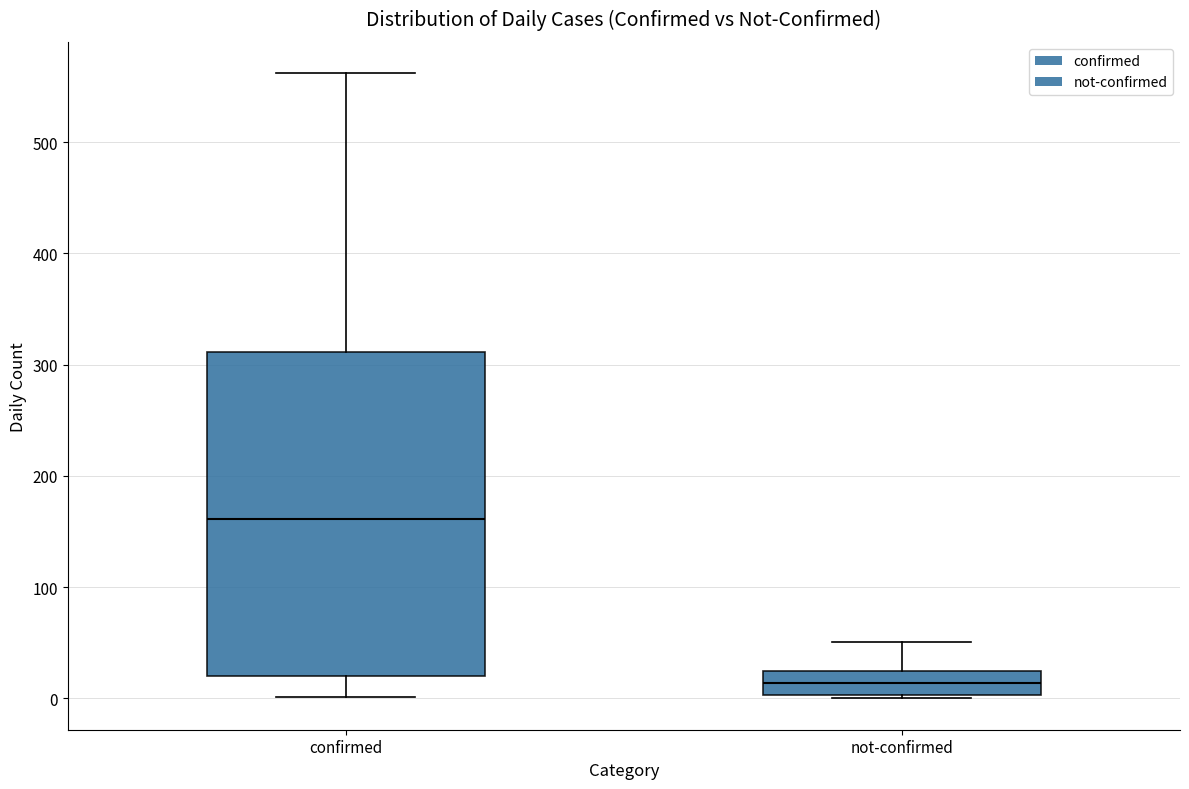

Comparing the boxes themselves (not the whiskers), which one is the tallest?

confirmed